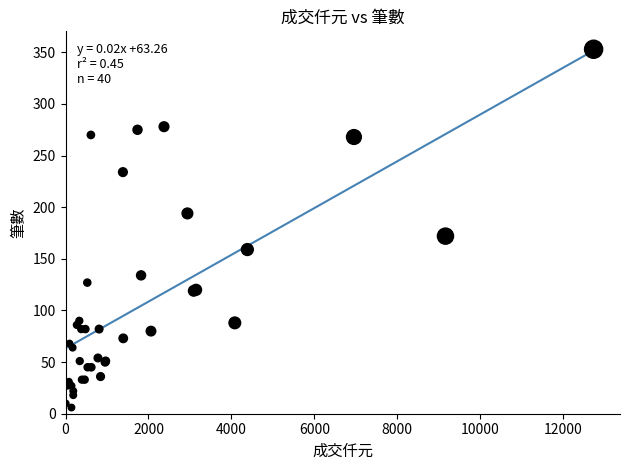

What Y value in the scatter plot is closest to 179?

172